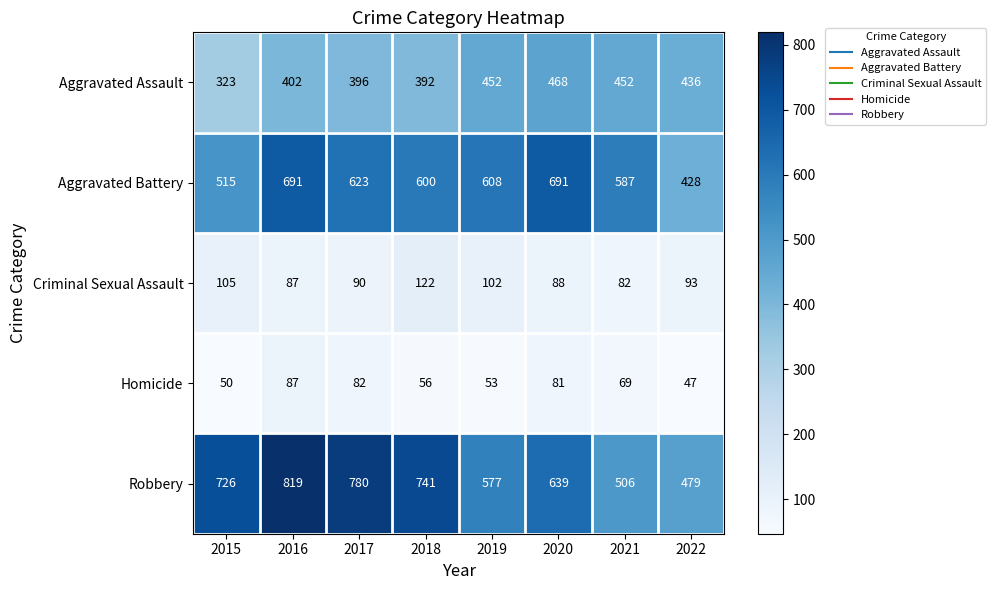

What is the average value of the Aggravated Battery series?

593